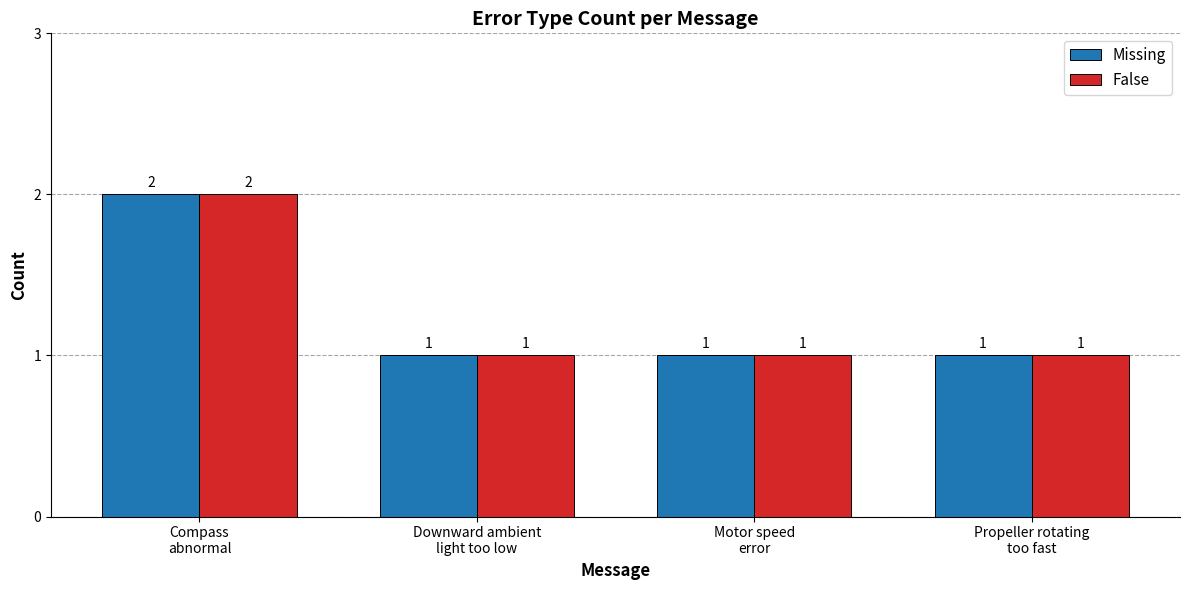

What are all the series names shown in the legend?

Missing, False